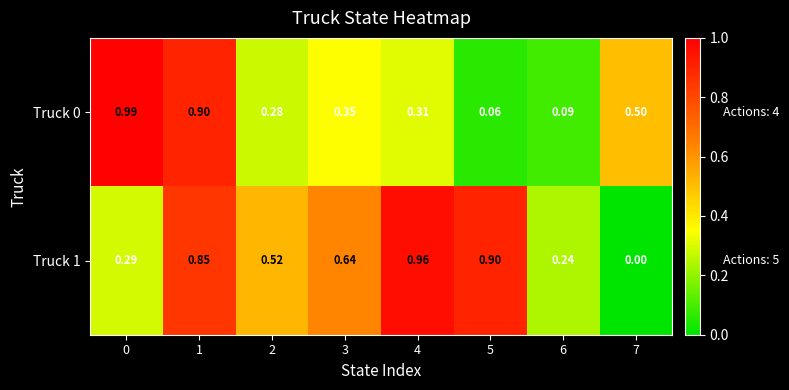

Is the value of Truck 1 at 6 greater than the value of Truck 0 at 1?

No